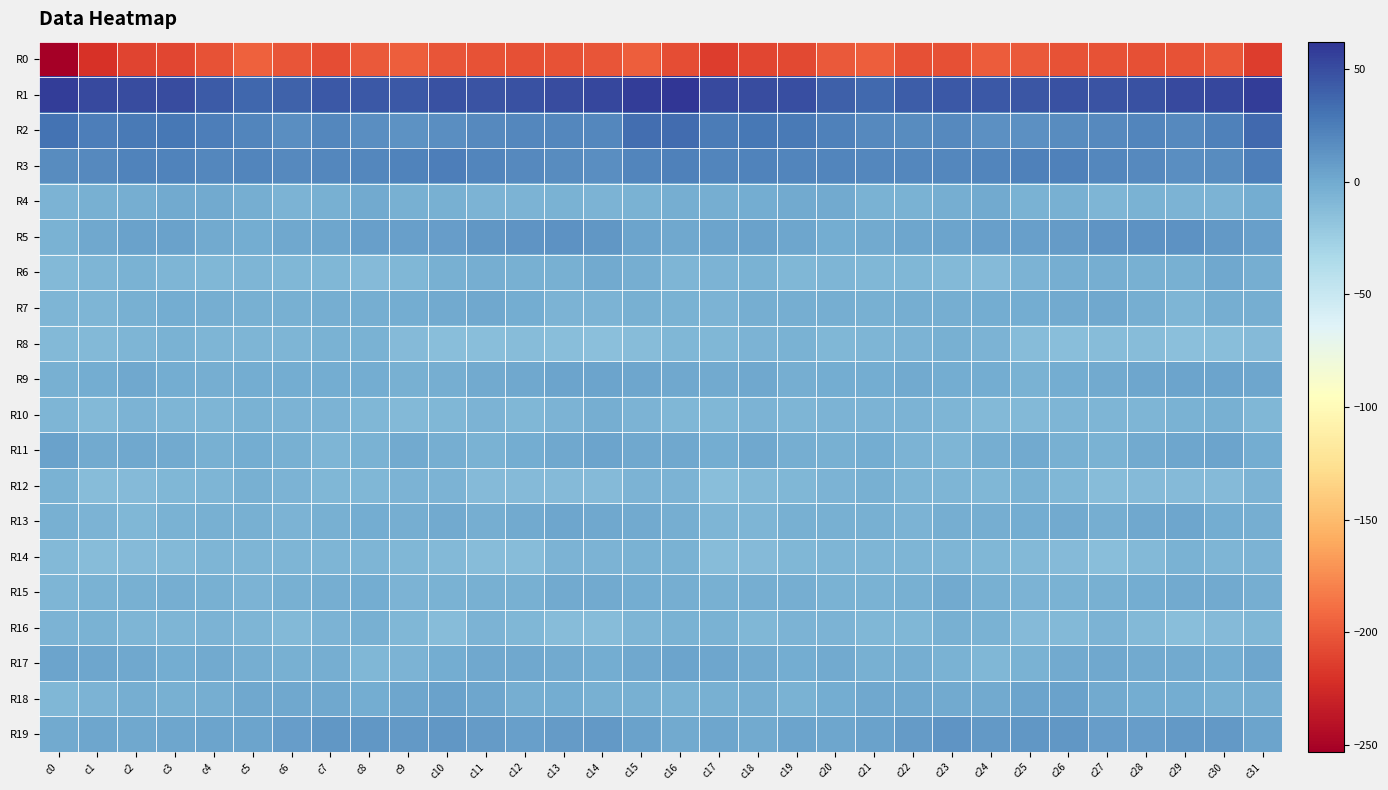

List the series in order of their peak value, lowest first.

R0, R14, R16, R12, R8, R10, R4, R15, R7, R6, R13, R17, R9, R18, R11, R19, R5, R3, R2, R1